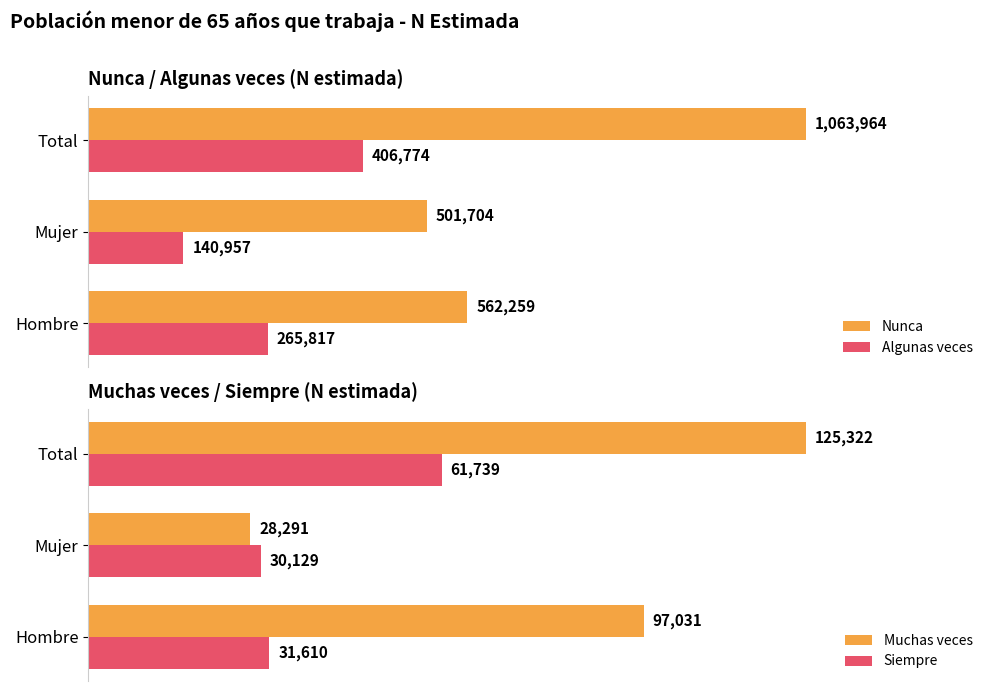

List the labels in order of Siempre value, smallest first.

Mujer, Hombre, Total